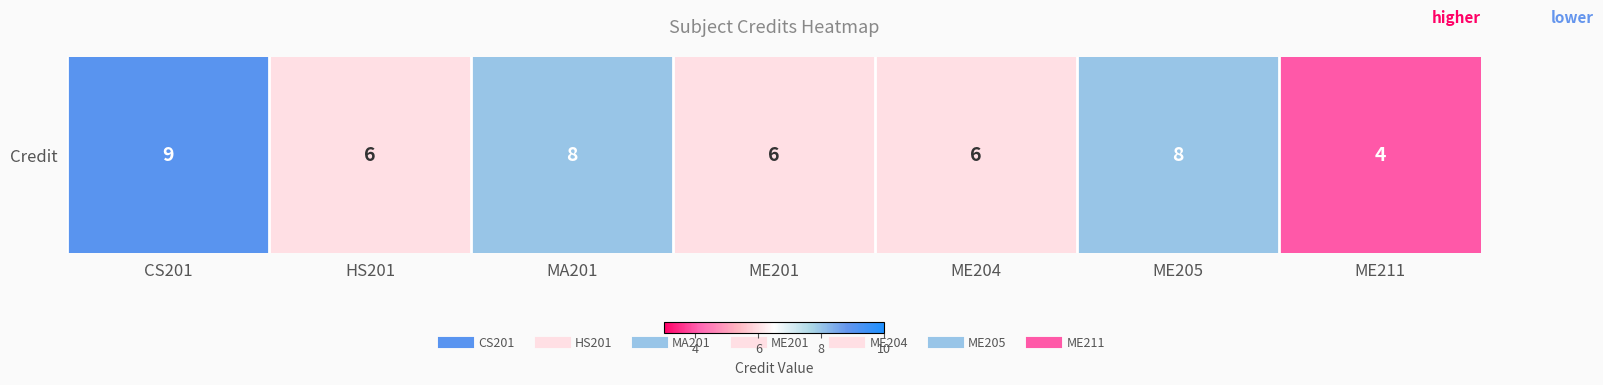

What value does the data have at ME211?

4